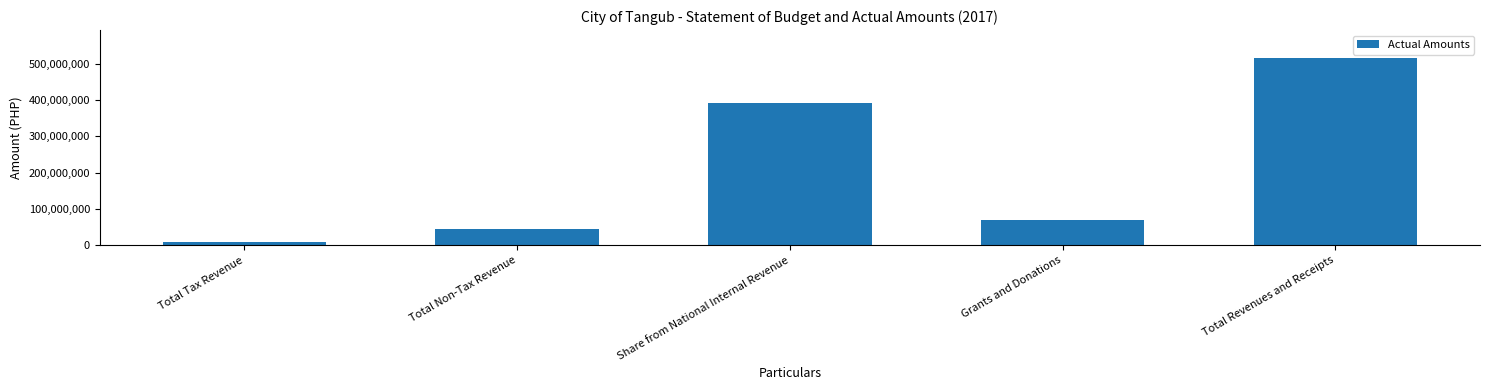

How many series are shown in this chart?

1